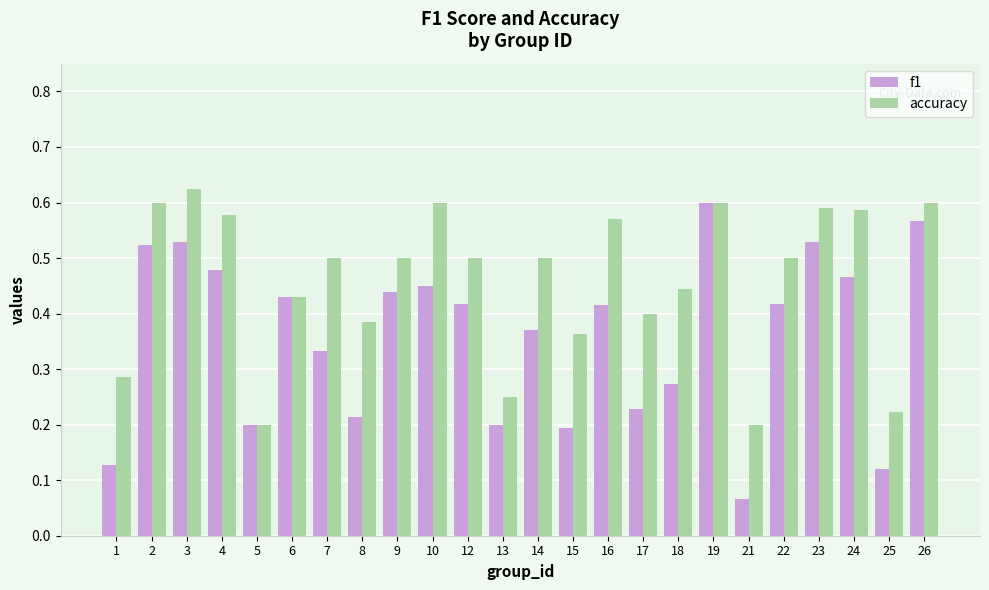

How many bars are there in each group?

2